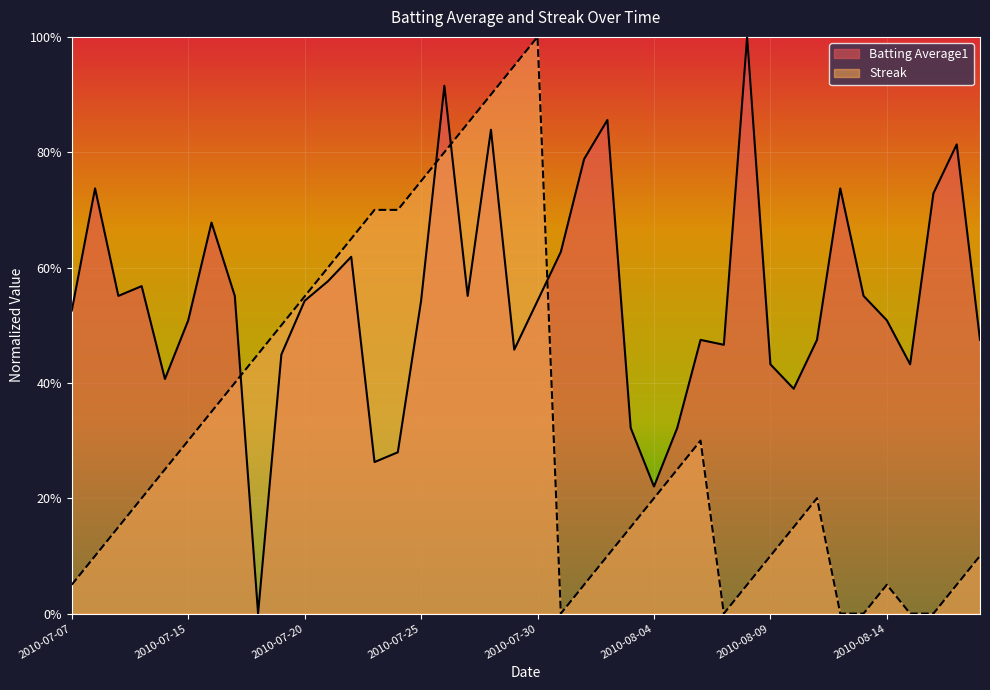

List the labels in order of Streak value, largest first.

2010-07-30, 2010-07-29, 2010-07-28, 2010-07-27, 2010-07-26, 2010-07-25, 2010-07-23, 2010-07-24, 2010-07-22, 2010-07-21, 2010-07-20, 2010-07-19, 2010-07-18, 2010-07-17, 2010-07-16, 2010-07-15, 2010-08-06, 2010-07-11, 2010-08-05, 2010-07-10, 2010-08-04, 2010-08-11, 2010-07-09, 2010-08-03, 2010-08-10, 2010-07-08, 2010-08-02, 2010-08-09, 2010-08-18, 2010-07-07, 2010-08-01, 2010-08-08, 2010-08-14, 2010-08-17, 2010-07-31, 2010-08-07, 2010-08-12, 2010-08-13, 2010-08-15, 2010-08-16